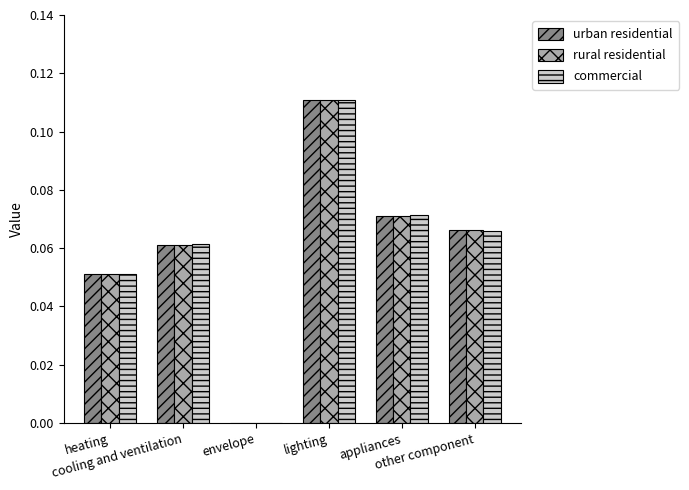

What is the label of the 5th bar from the left?

appliances